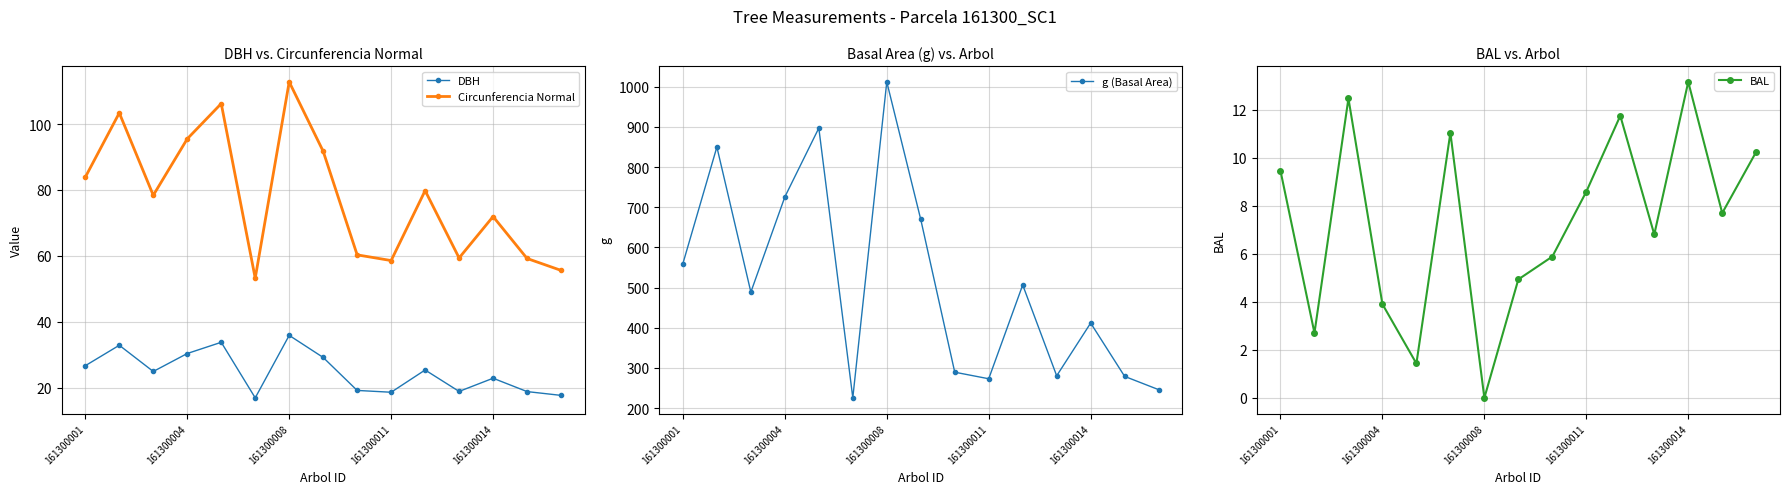

How many interior local valleys does the DBH series have?

4